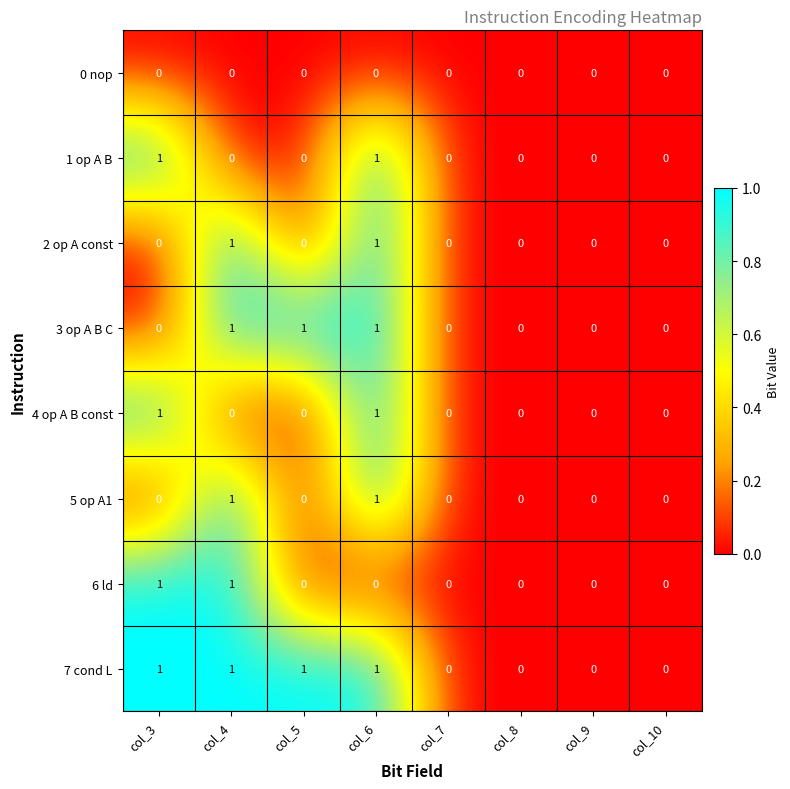

What is the sum of all 7 cond L values?

4